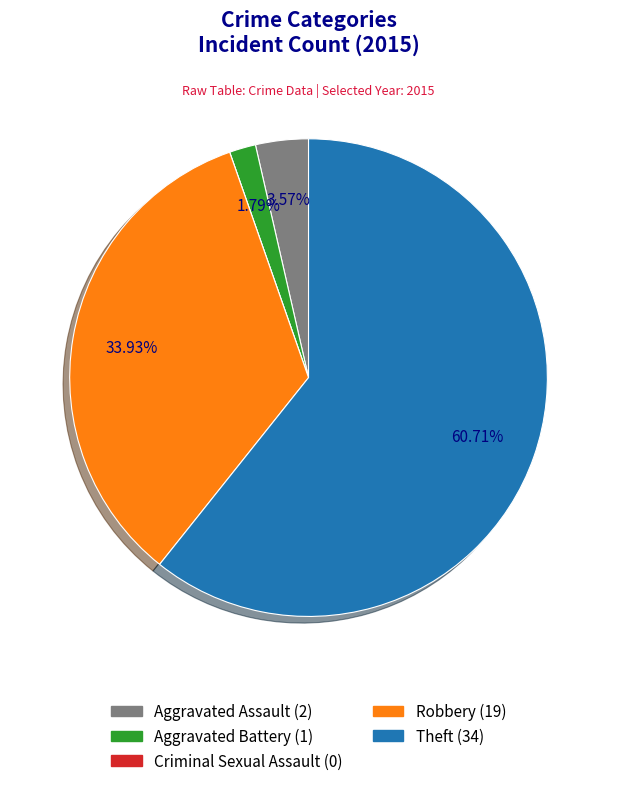

Which has a higher value, Robbery or Aggravated Battery?

Robbery